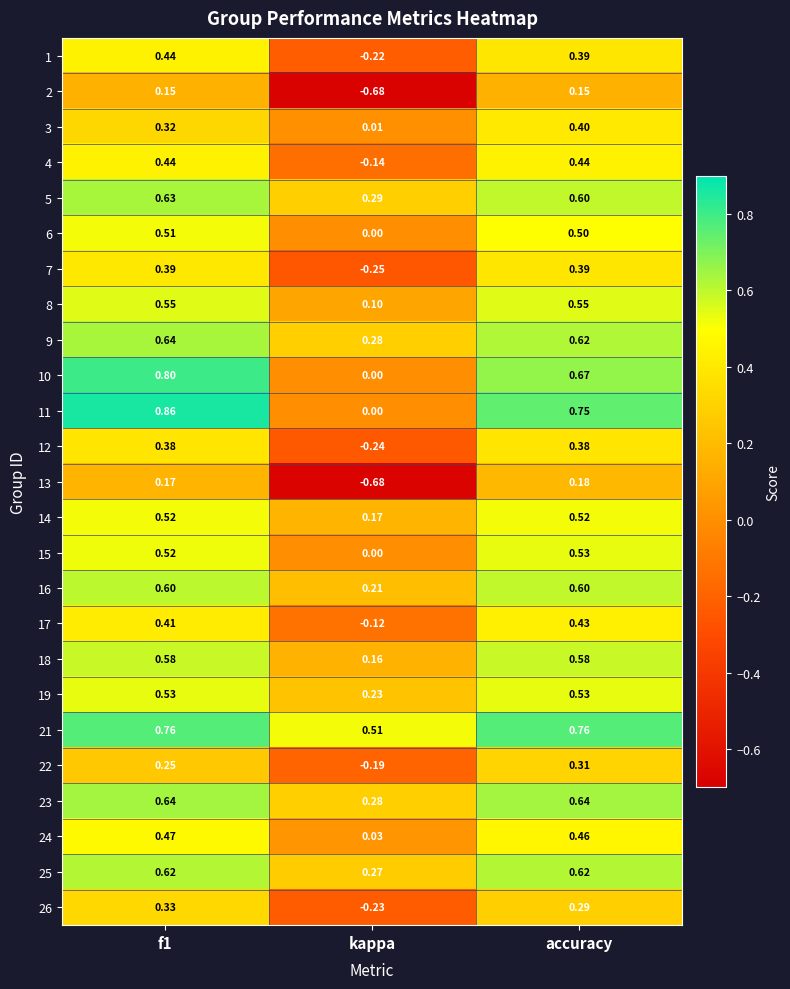

Is the value of 17 at accuracy greater than the value of 12 at kappa?

Yes